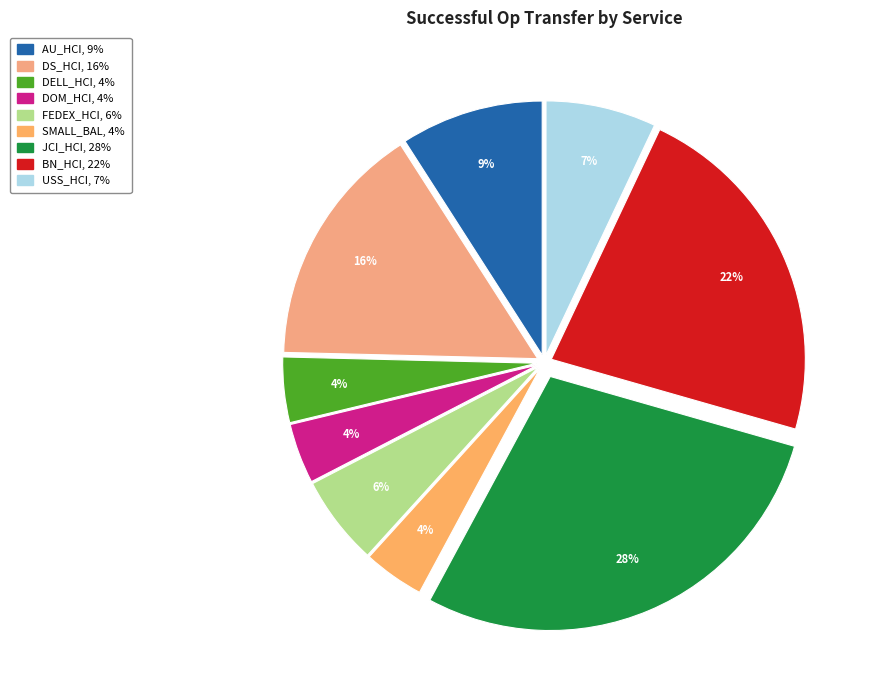

To the nearest percent, what percentage of the pie is AU_HCI?

9%